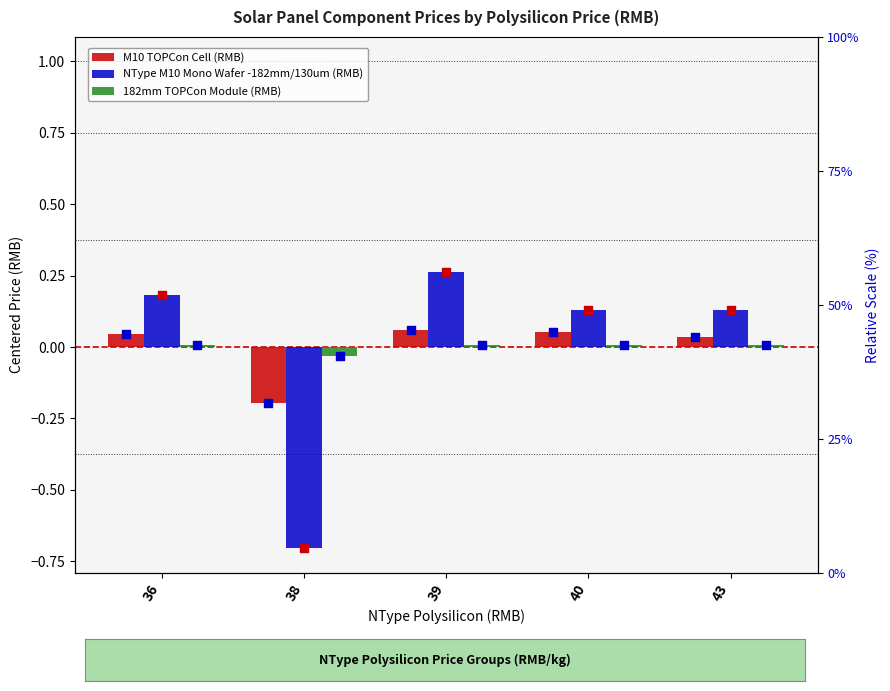

Which series has the largest total across all categories?

NType M10 Mono Wafer -182mm/130um (RMB)